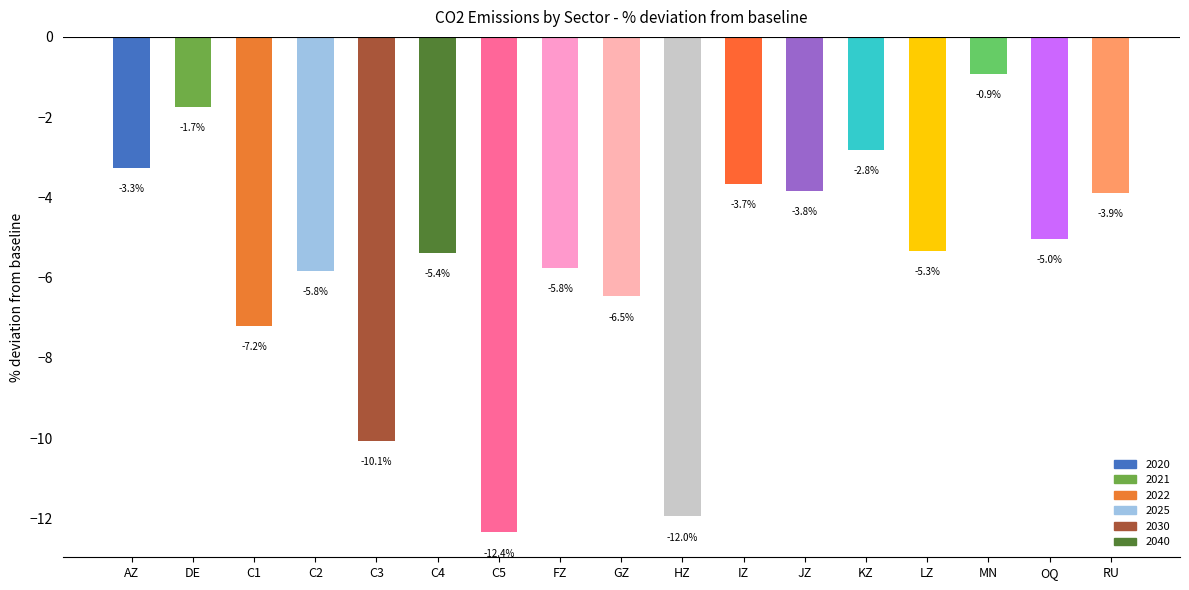

How many data points are less than -5?

10